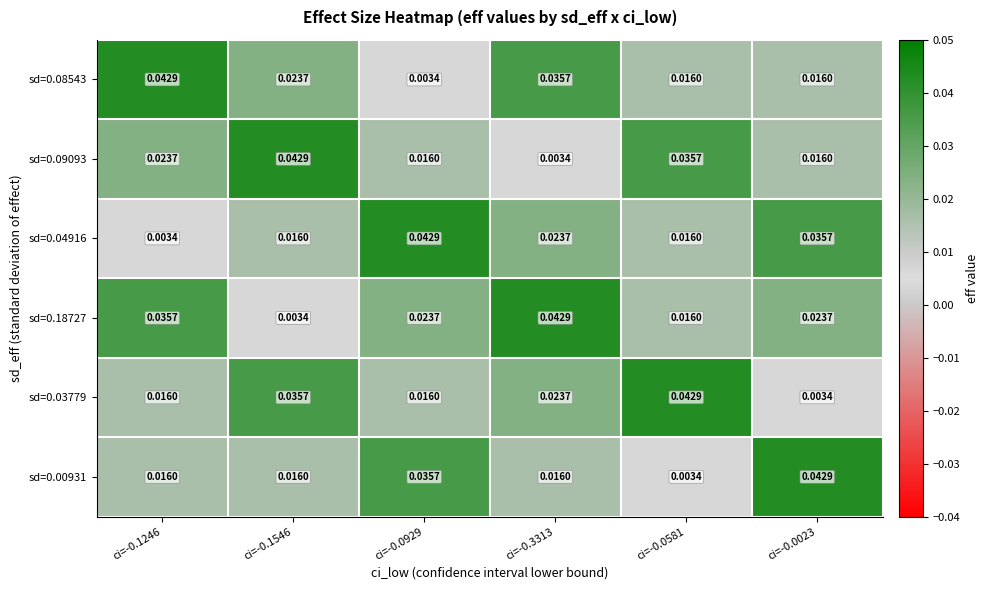

Is the value of sd=0.04916 at ci=-0.1246 greater than the value of sd=0.00931 at ci=-0.1546?

No